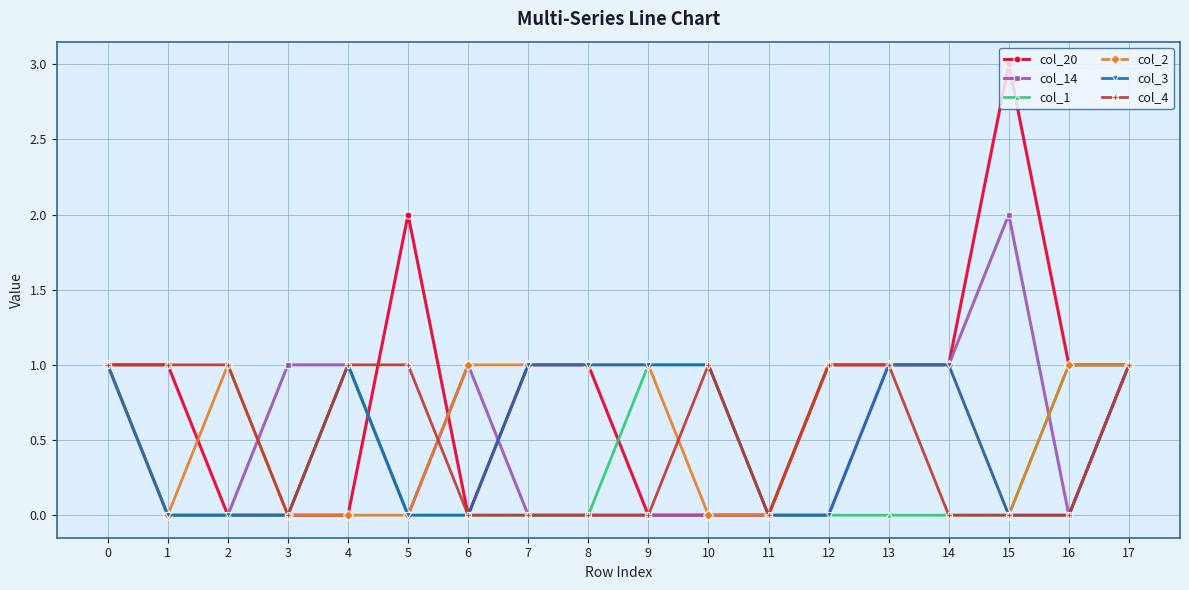

What is the maximum value for col_4?

1